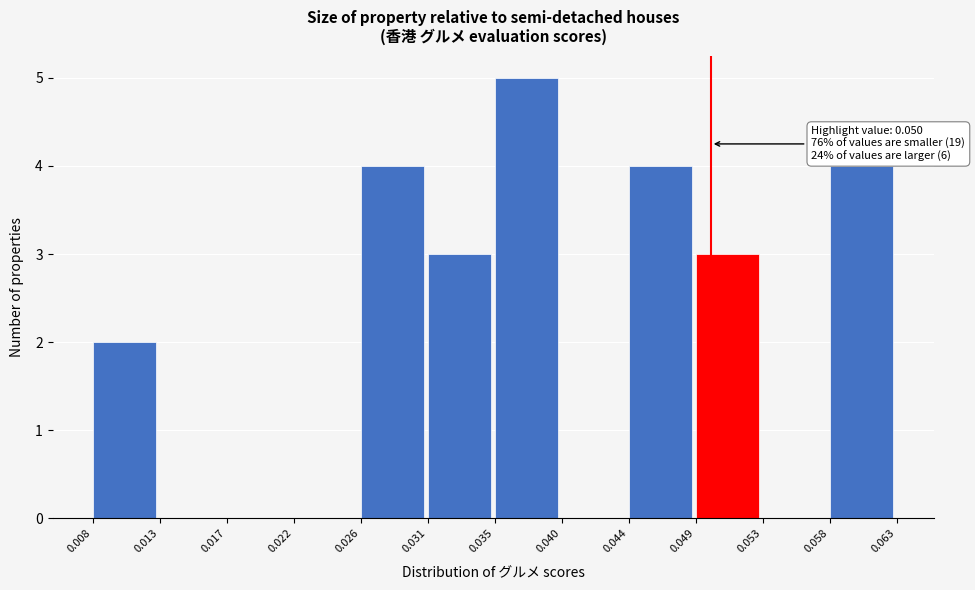

Which range on the x-axis has the tallest bar?

0.035 to 0.040